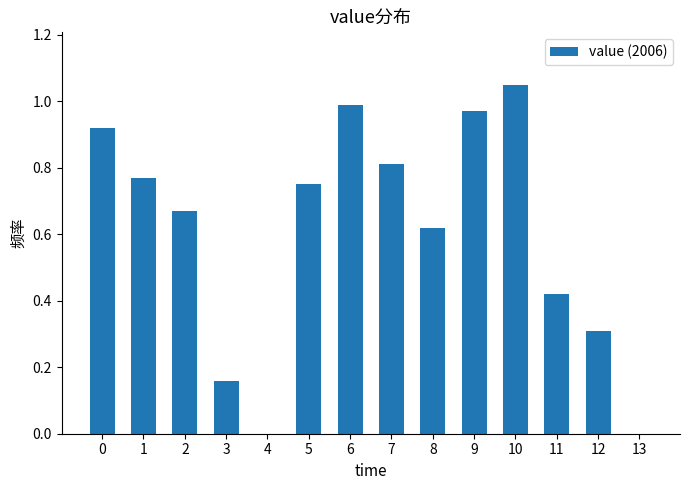

What is the sum of the values at 2 and 1?

1.4